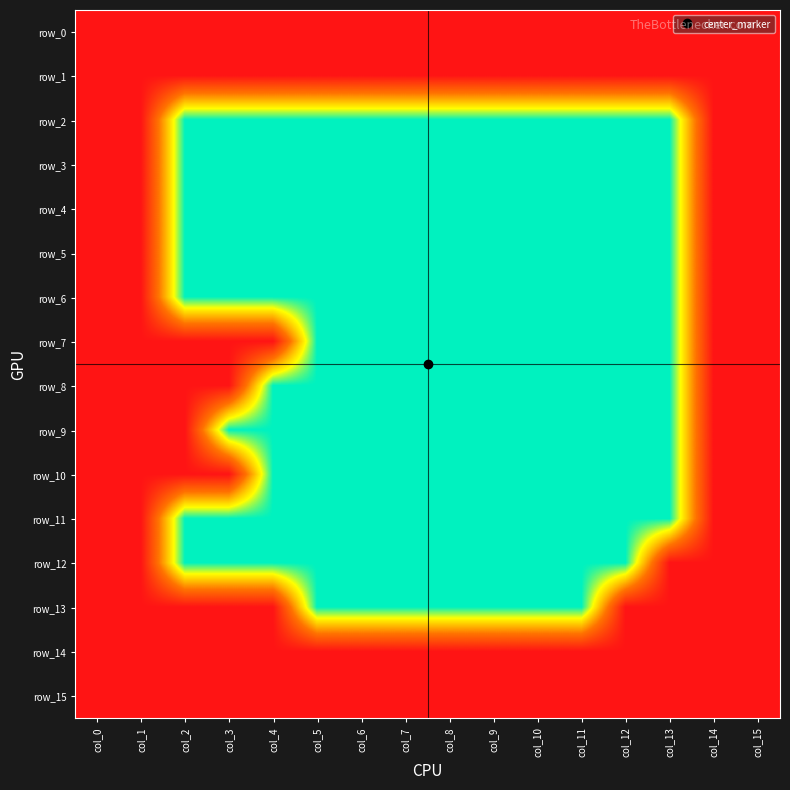

What is the spread (max minus min) of values at col_10?

1